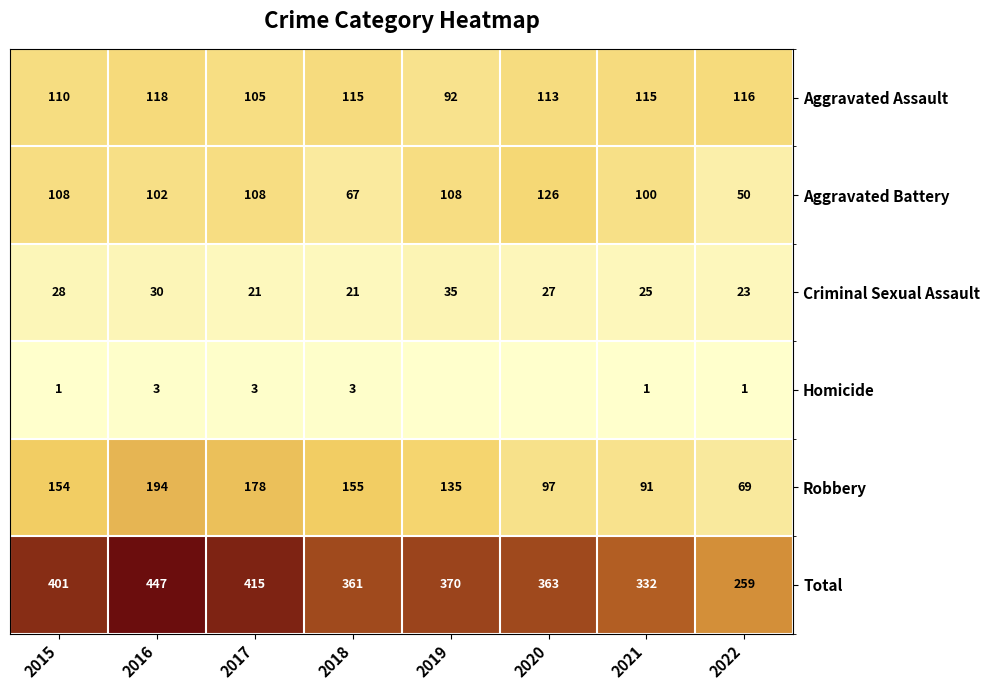

The value of Total at 2017 is 415. True or false?

True